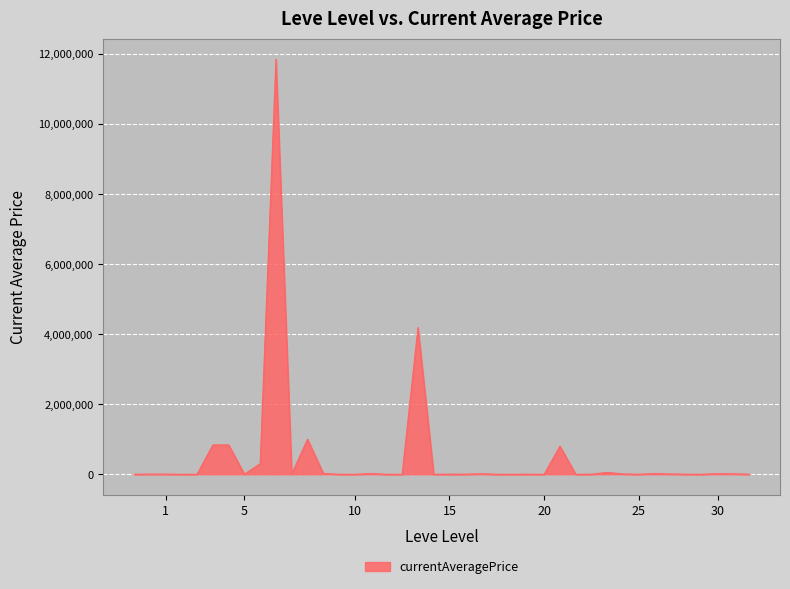

What is the difference between the maximum and minimum values?

11851416.0